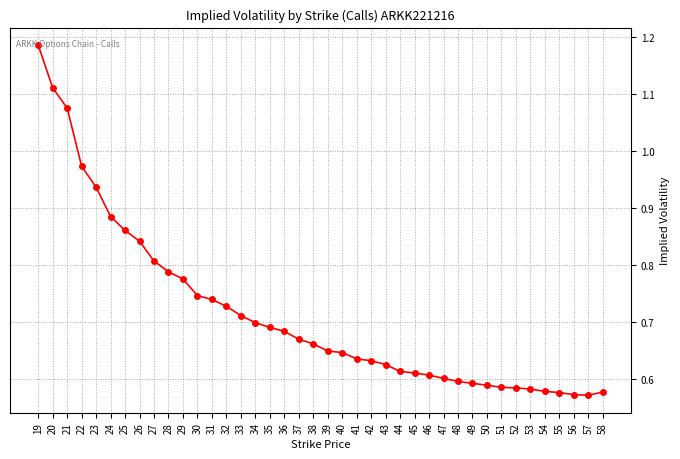

The value at 46 is 0.2. True or false?

False